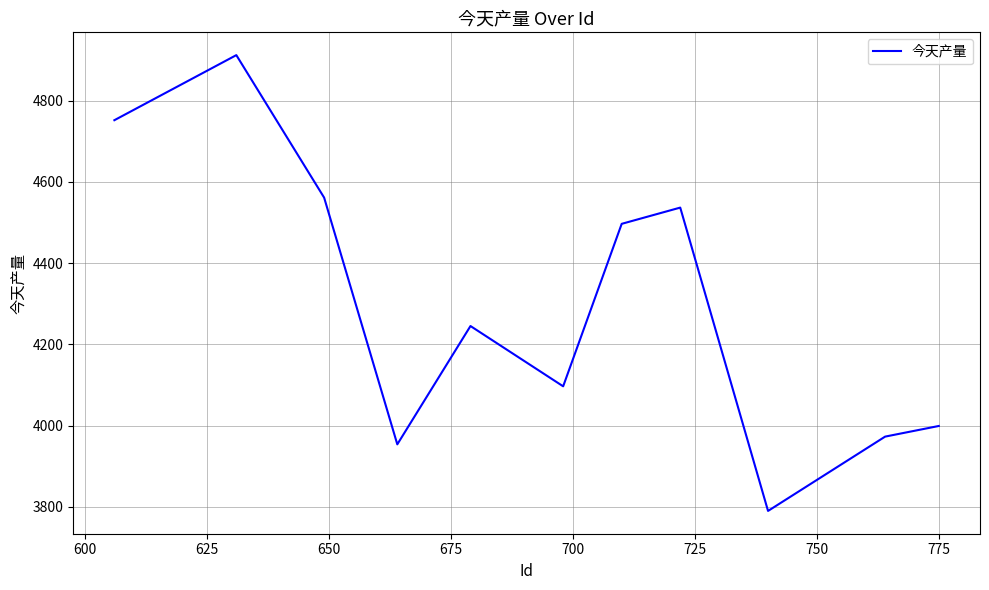

What is the difference between the maximum and minimum values?

1122.0